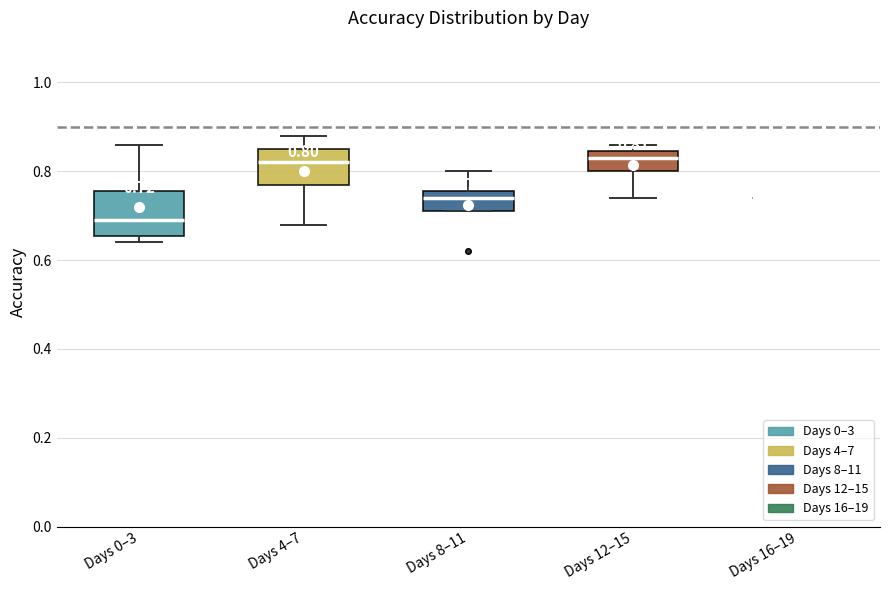

Comparing the boxes themselves (not the whiskers), which one is the tallest?

Days 0–3